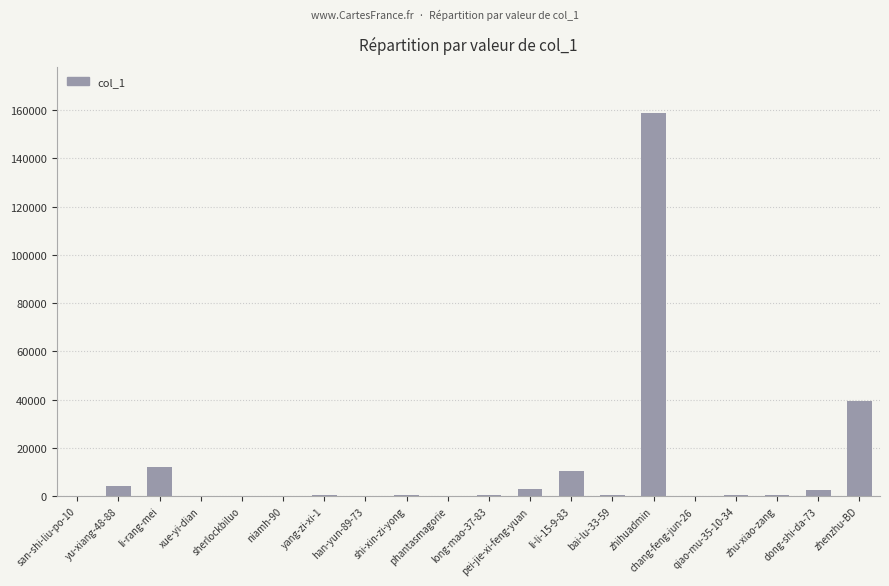

Approximately how many times larger is the value at zhenzhu-BD compared to li-rang-mei?

3.3